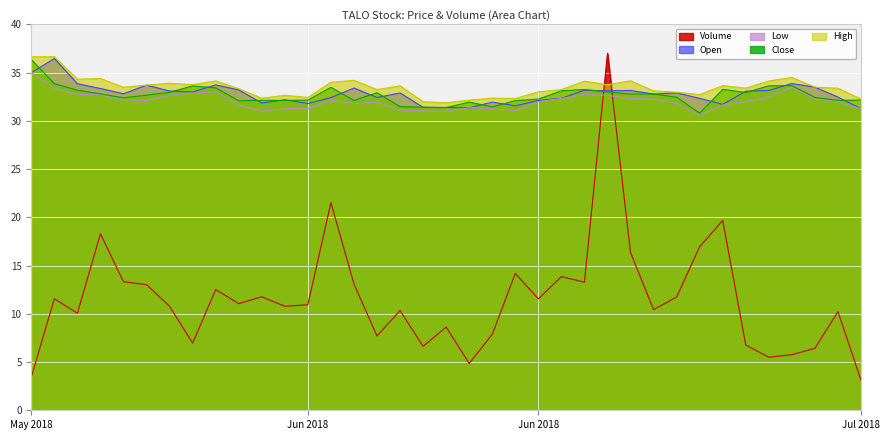

True or false: Close has a value of 56.7 at Jun 2018.

False